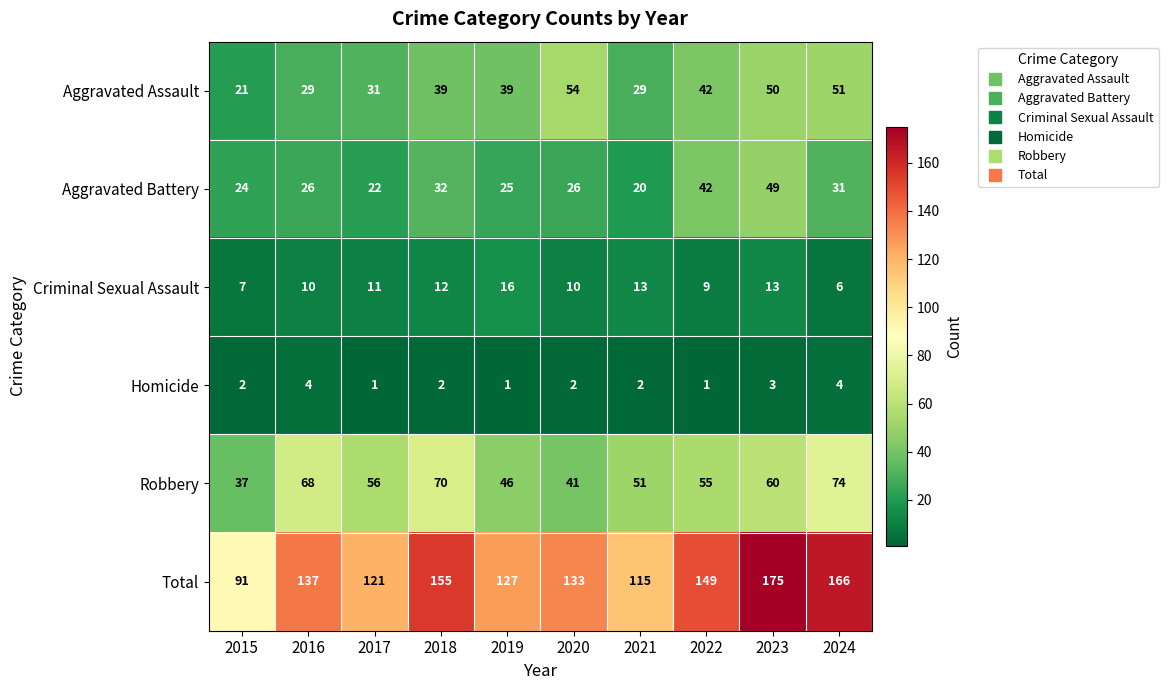

Is it true that Homicide equals 2 at 2015?

True